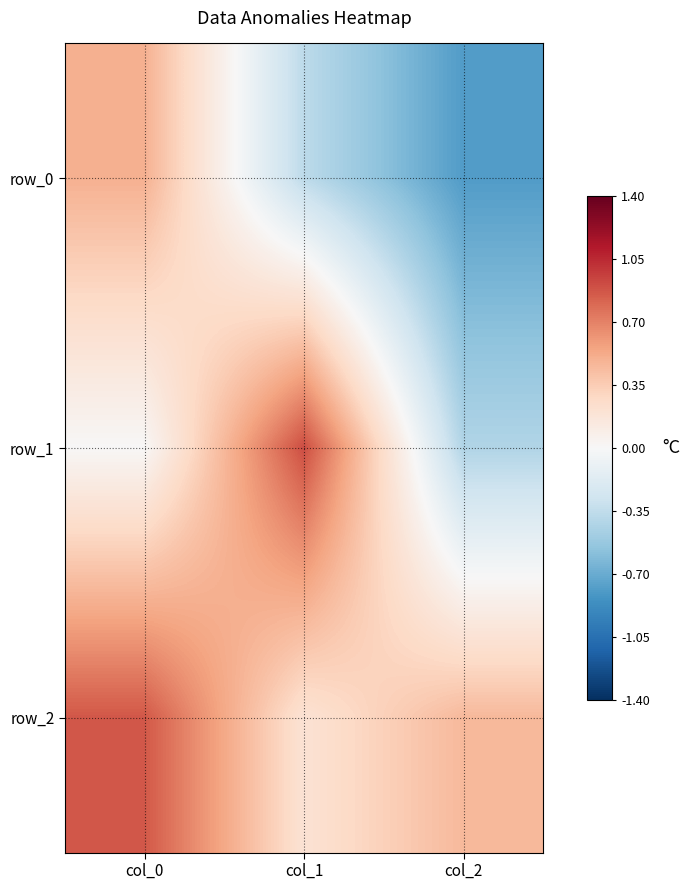

What is the lowest value of the row_2 series?

0.2